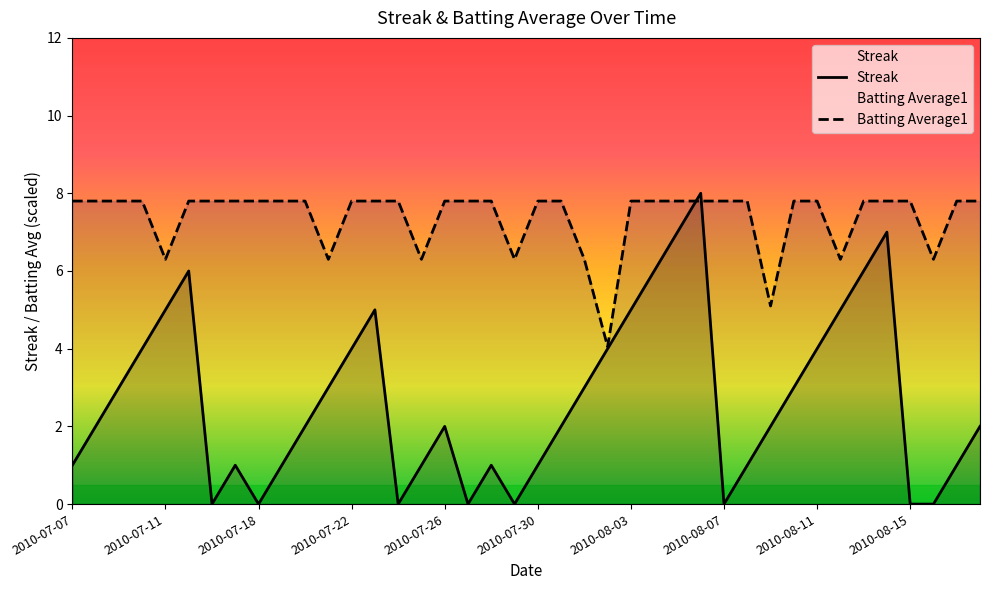

True or false: Streak has a value of 0.0 at 2010-07-27.

True